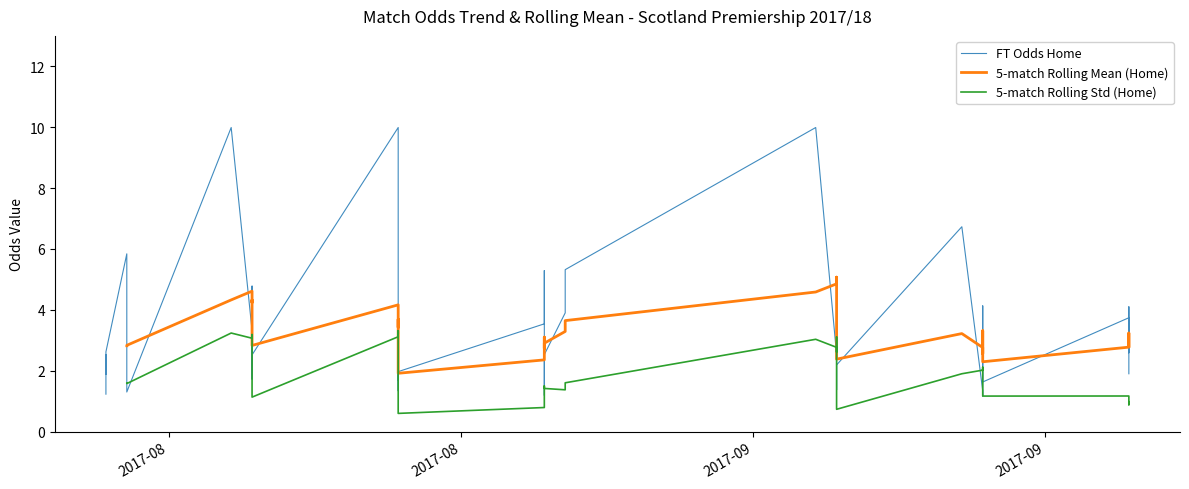

How many intersections are there between 5-match Rolling Mean (Home) and FT Odds Home?

19